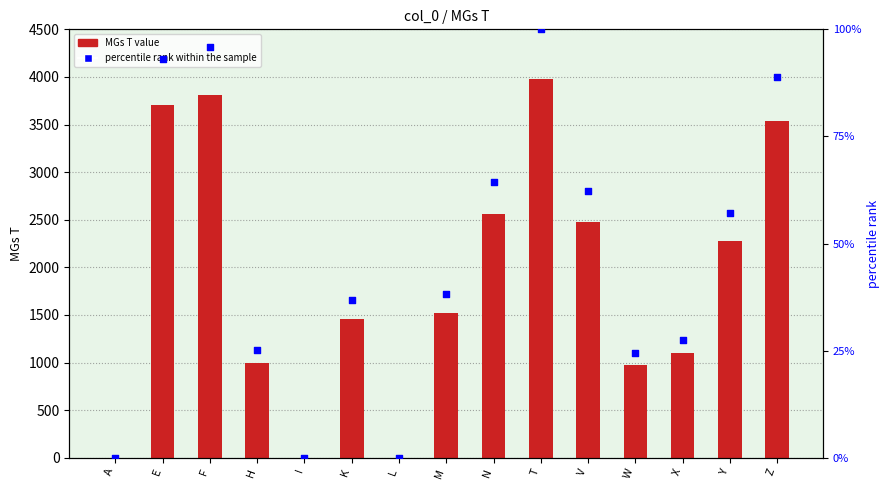

Is the value of MGs T at H greater than the value of percentile rank within the sample at Y?

No